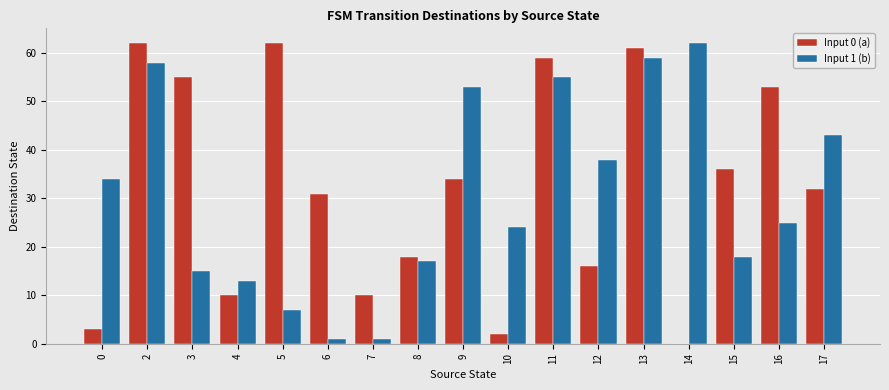

Between 5 and 9, which series saw the biggest shift?

Input 1 (b)